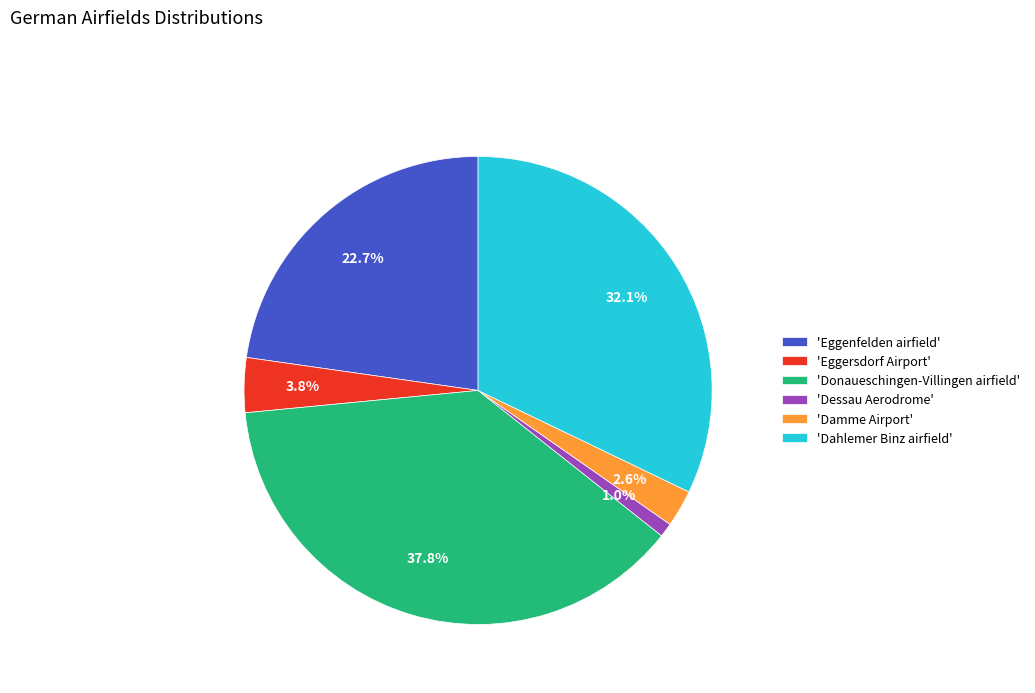

Between 'Dessau Aerodrome' and 'Damme Airport', which is larger?

'Damme Airport'